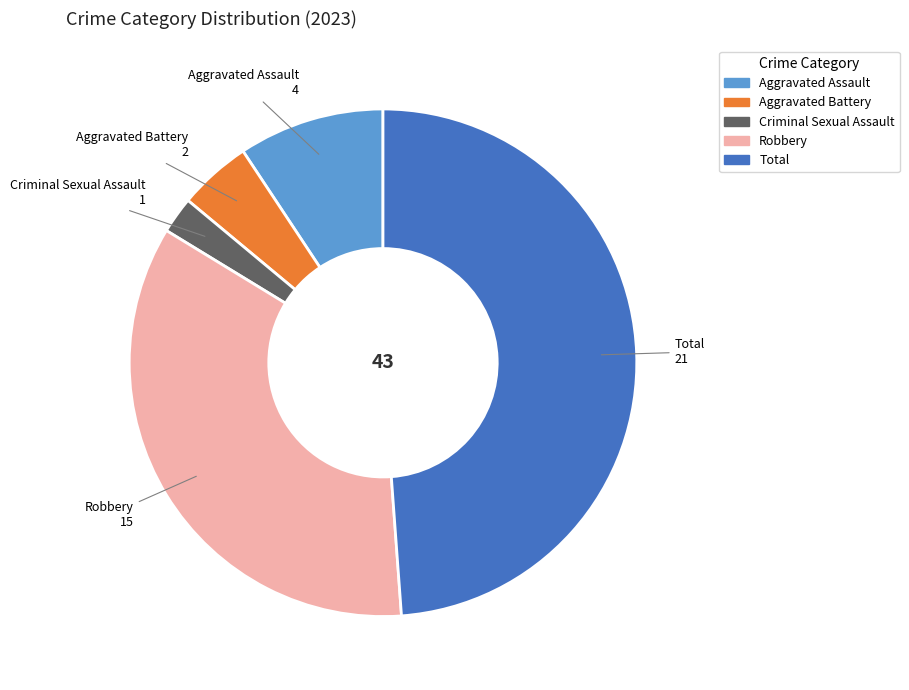

Combined, do Aggravated Assault and Total account for over 50%?

Yes